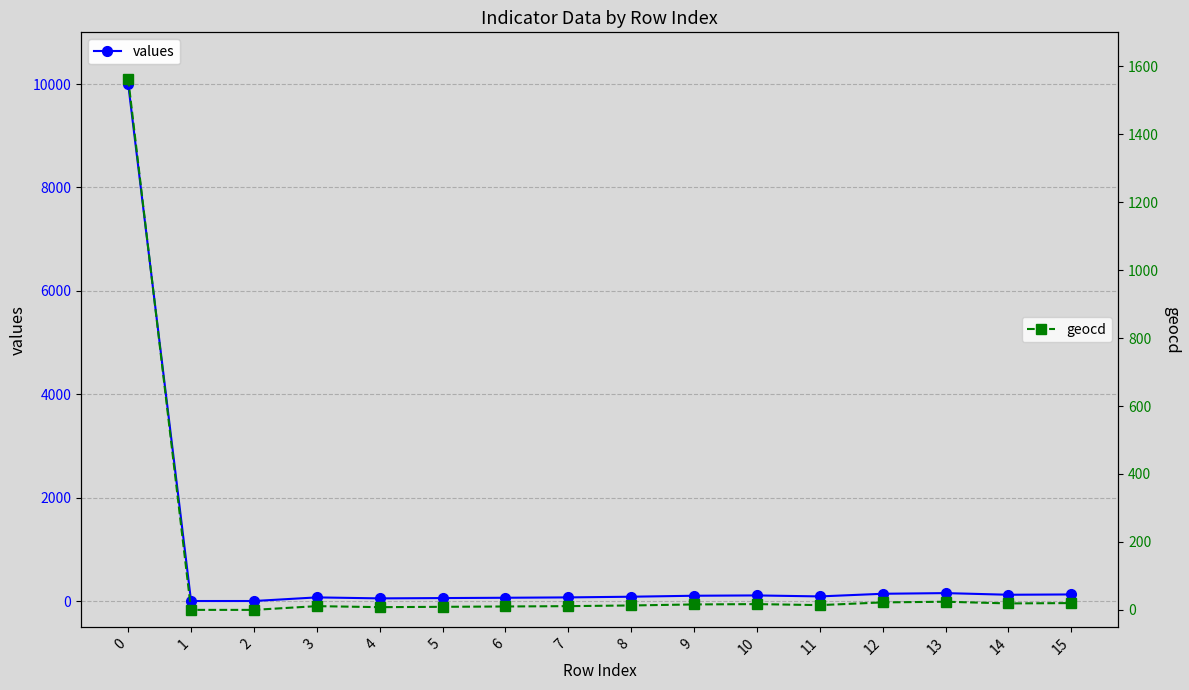

Reading left to right, transcribe all the data shown in this chart.

values: 0=10000	1=0	2=0	3=70	4=51	5=57	6=63	7=70	8=83	9=102	10=108	11=89	12=140	13=153	14=121	15=127
geocd: 0=1563	1=0	2=0	3=11	4=8	5=9	6=10	7=11	8=13	9=16	10=17	11=14	12=22	13=24	14=19	15=20